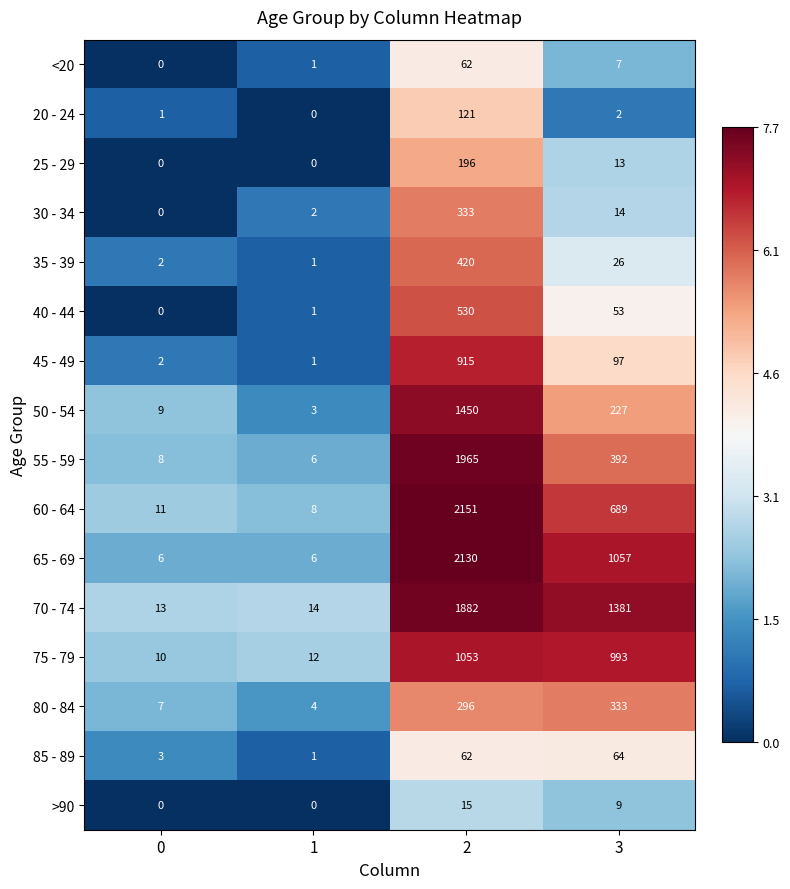

True or false: 55 - 59 has a value of 214 at 3.

False